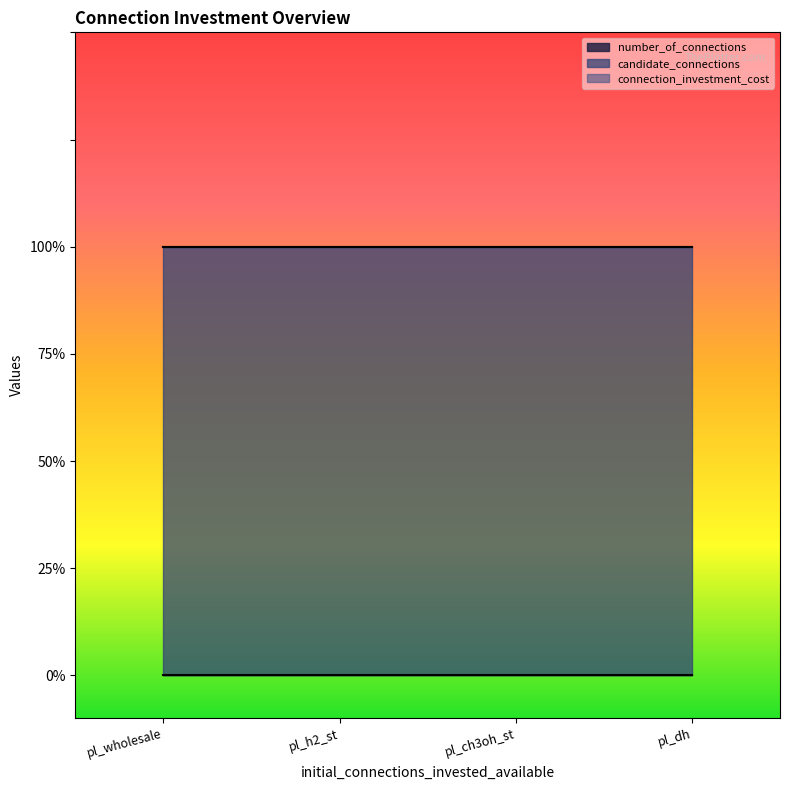

Which series has the widest spread of values?

number_of_connections